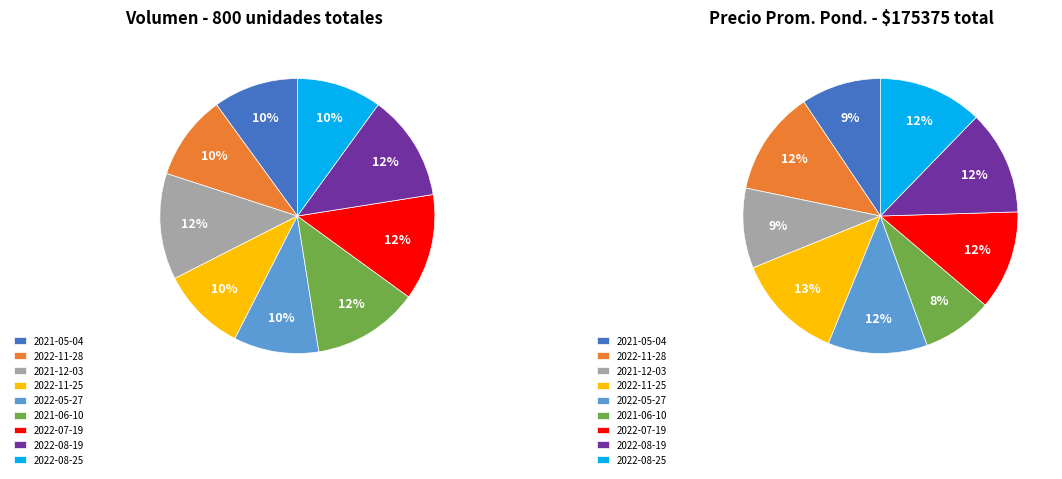

To the nearest percent, what percentage of the pie is 2022-08-19?

12%